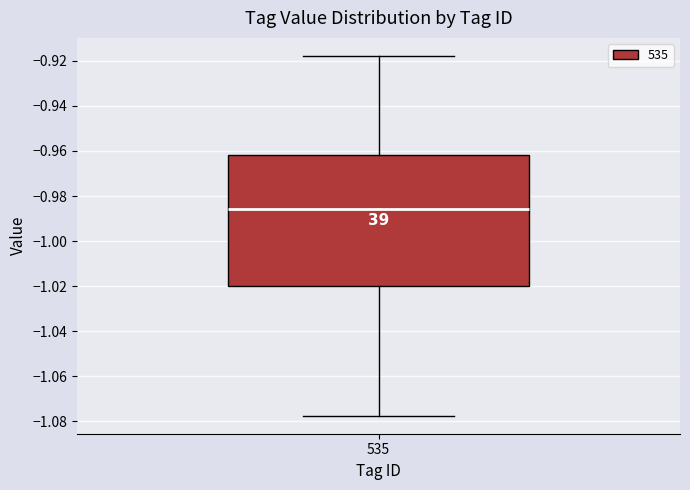

Read this box plot against the y-axis: the position of the median line, the range covered by the box, and the ends of both whiskers. The values are not printed on the chart, so give them approximately, as read against the axis.

median -0.986, box -1.020 to -0.962, whiskers -1.078 to -0.918